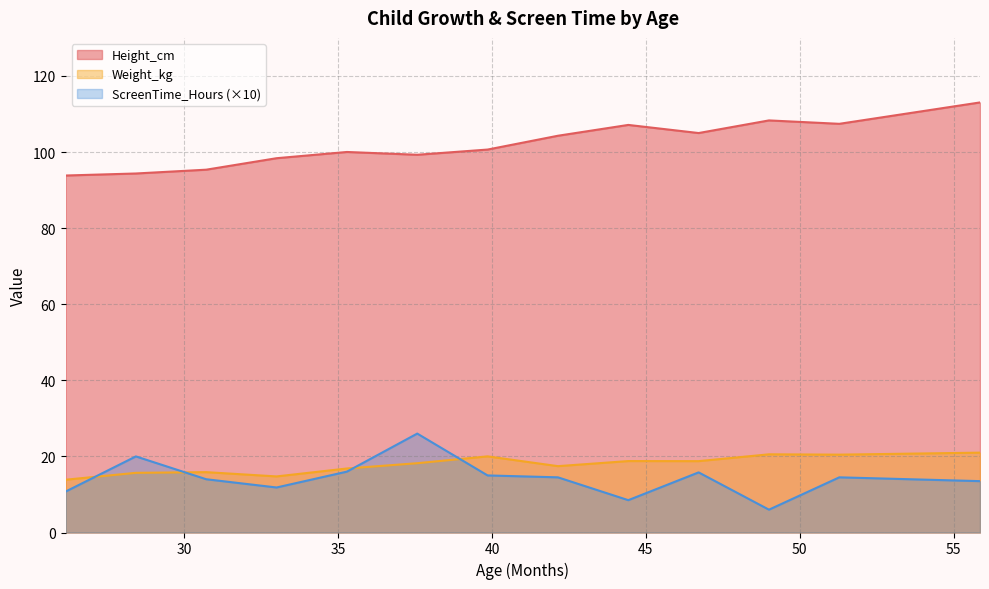

True or false: Weight_kg and Height_cm intersect in this chart.

False